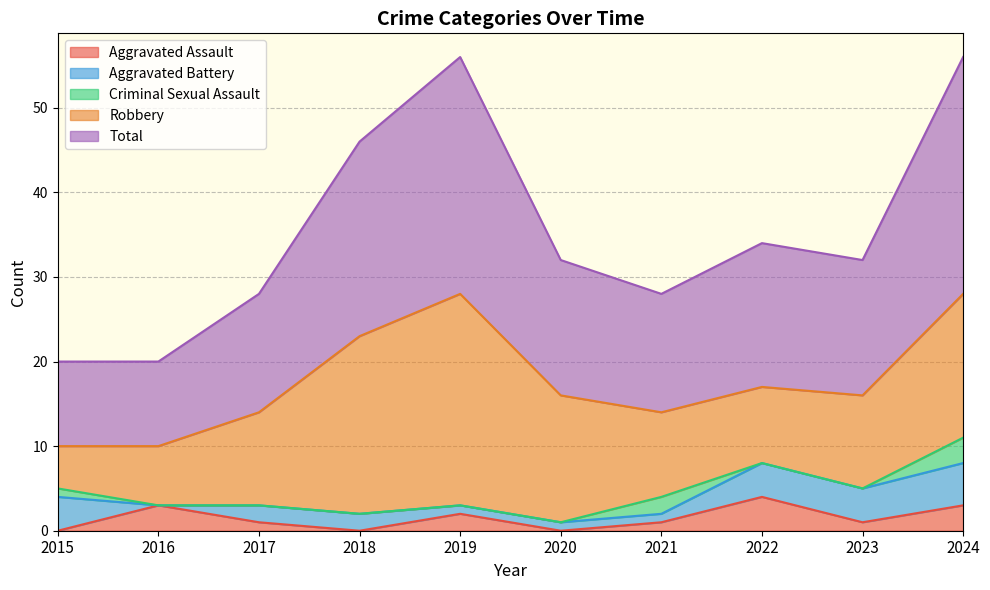

Which series has the widest spread of values?

Robbery